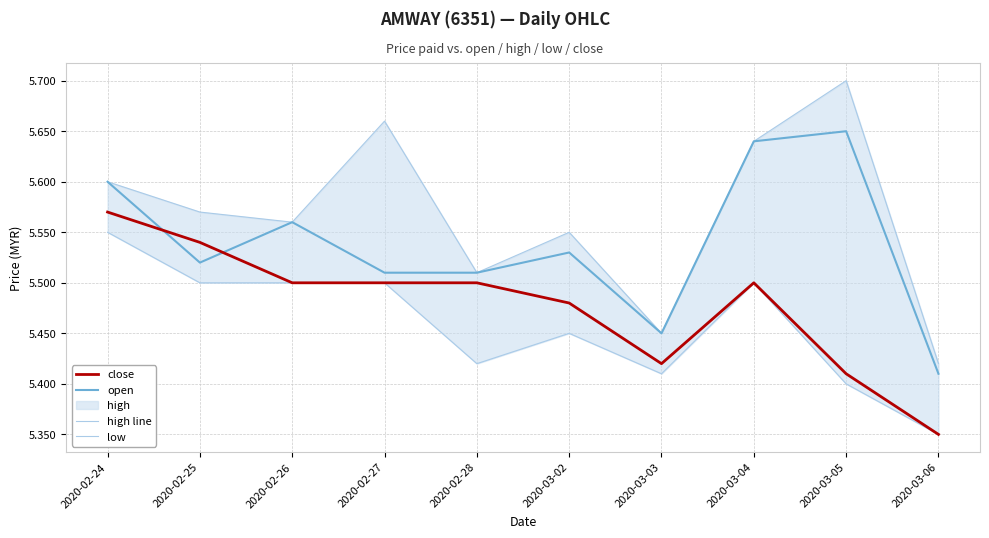

What is the label of the 2nd point from the left?

2020-02-25